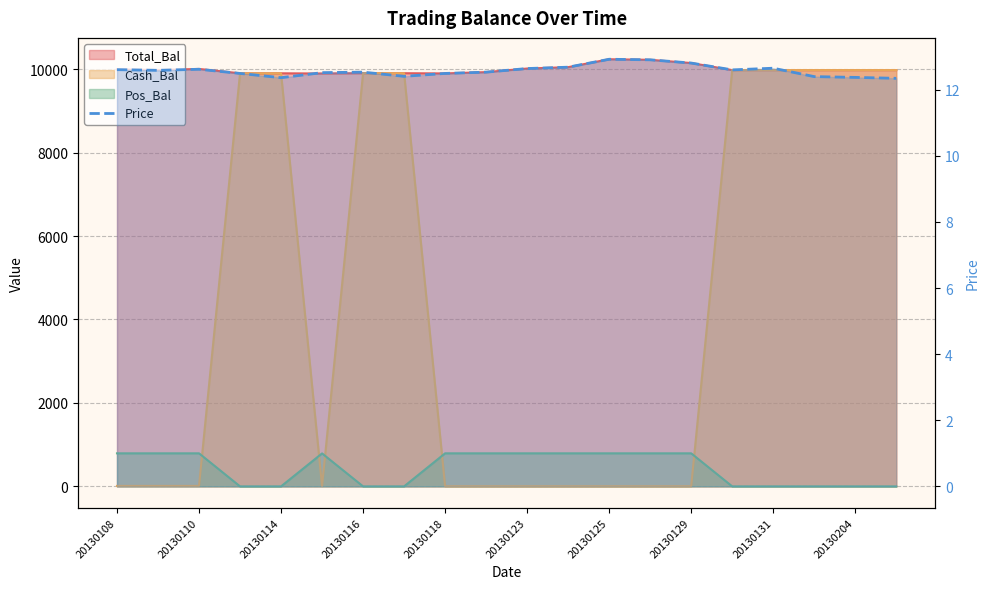

Where is the data nearest to the value 12?

19